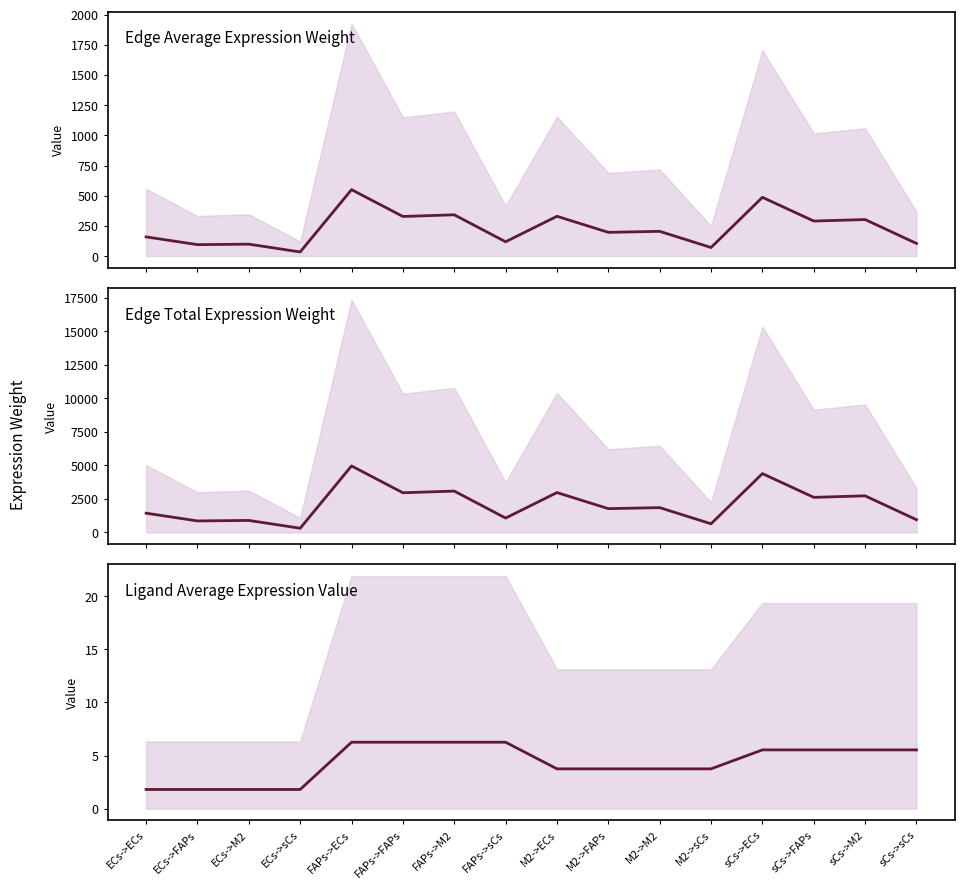

At how many categories does at least one series exceed 3402?

2